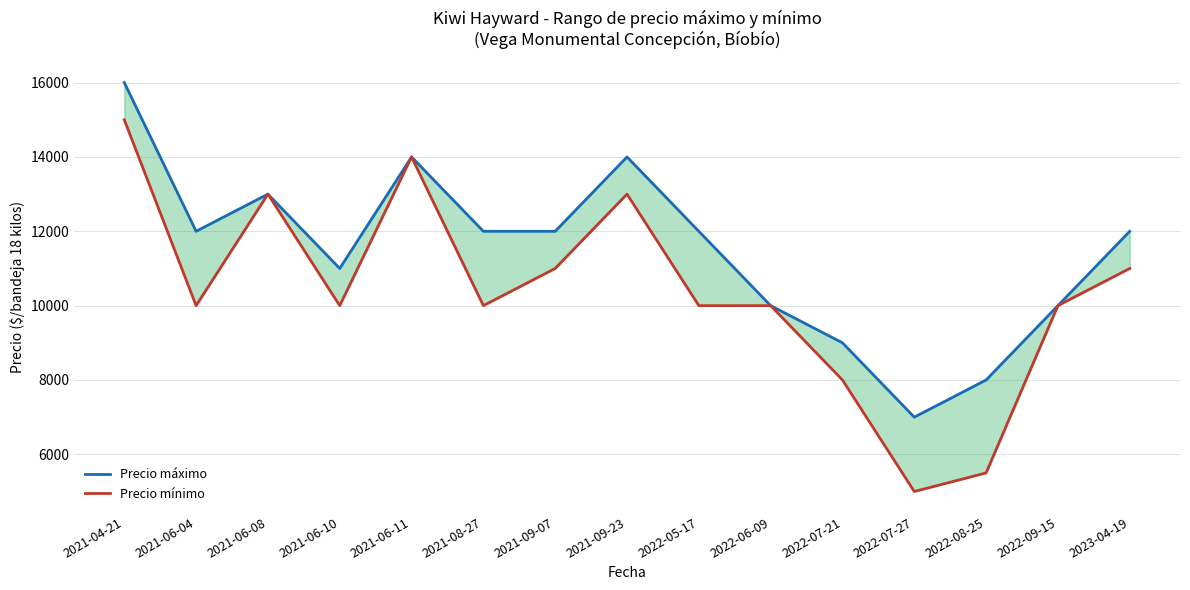

Where is Precio máximo nearest to the value 11500?

2021-06-04